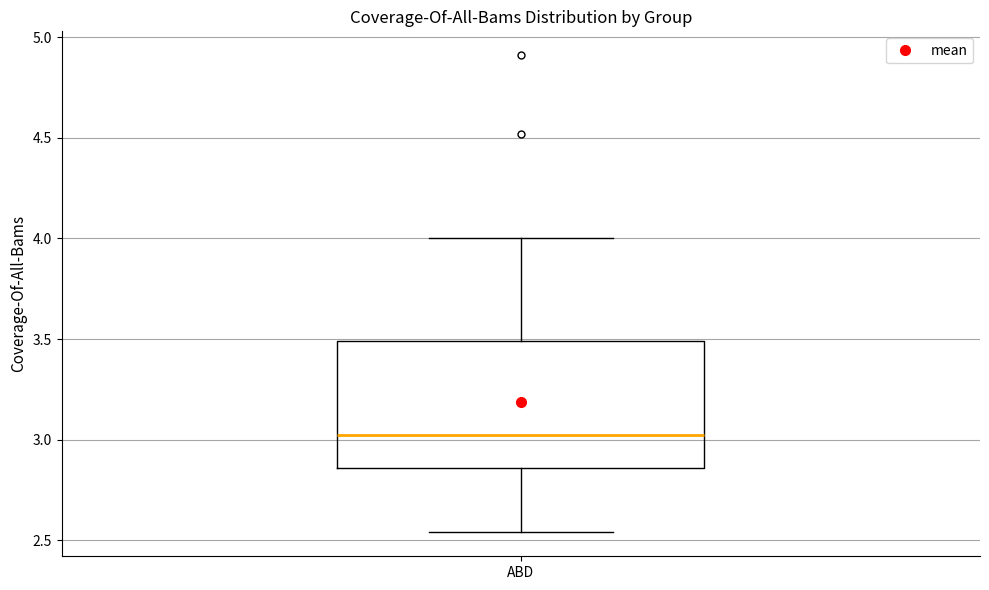

Read this box plot against the y-axis: the position of the median line, the range covered by the box, and the ends of both whiskers. The values are not printed on the chart, so give them approximately, as read against the axis.

median 3.05, box 2.85 to 3.50, whiskers 2.55 to 4.00